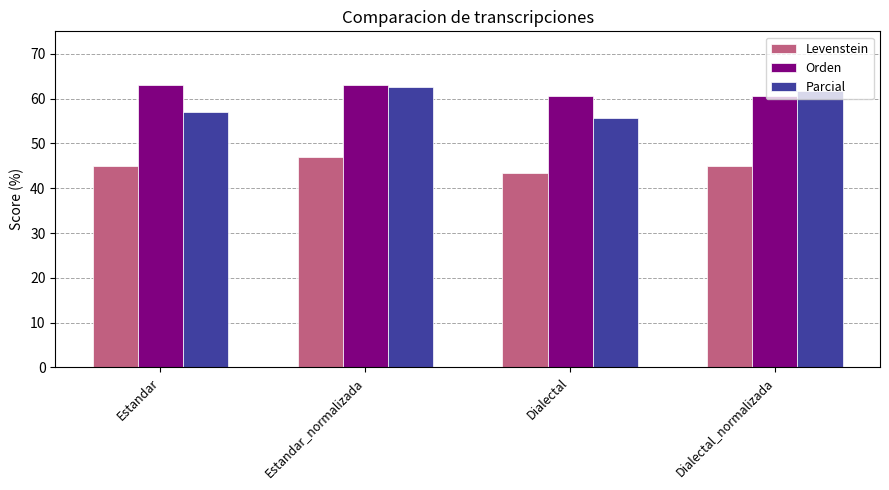

List the labels in order of Parcial value, largest first.

Estandar_normalizada, Dialectal_normalizada, Estandar, Dialectal